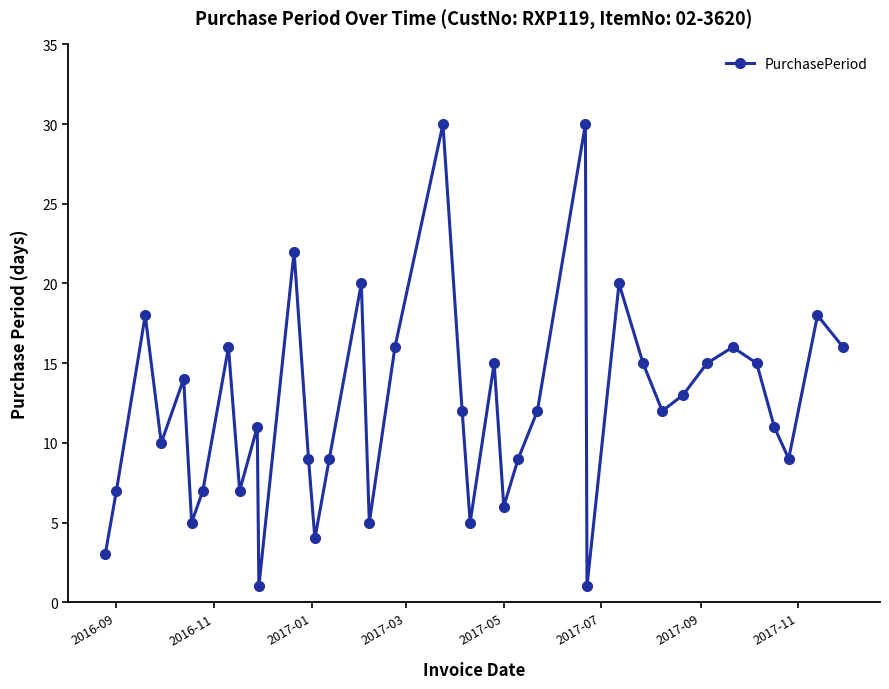

Count the number of categories in the chart.

38